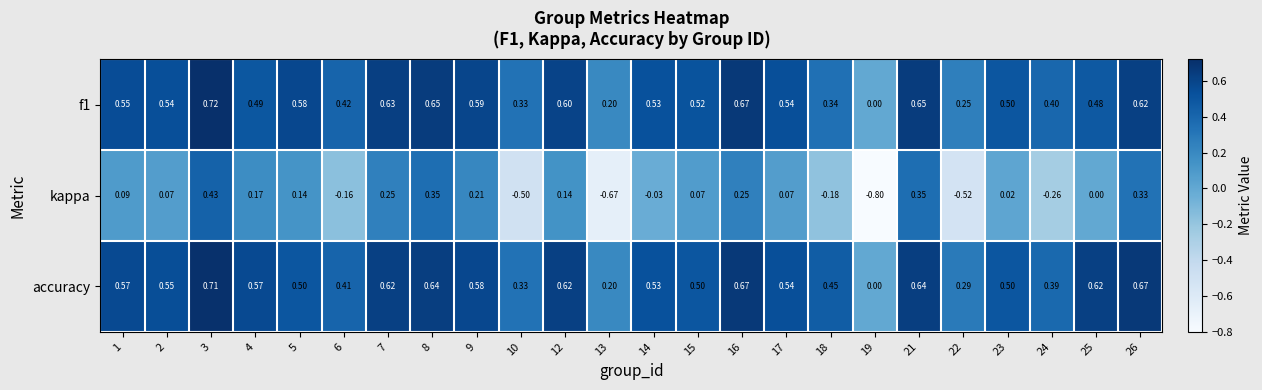

Which series has the widest spread of values?

kappa